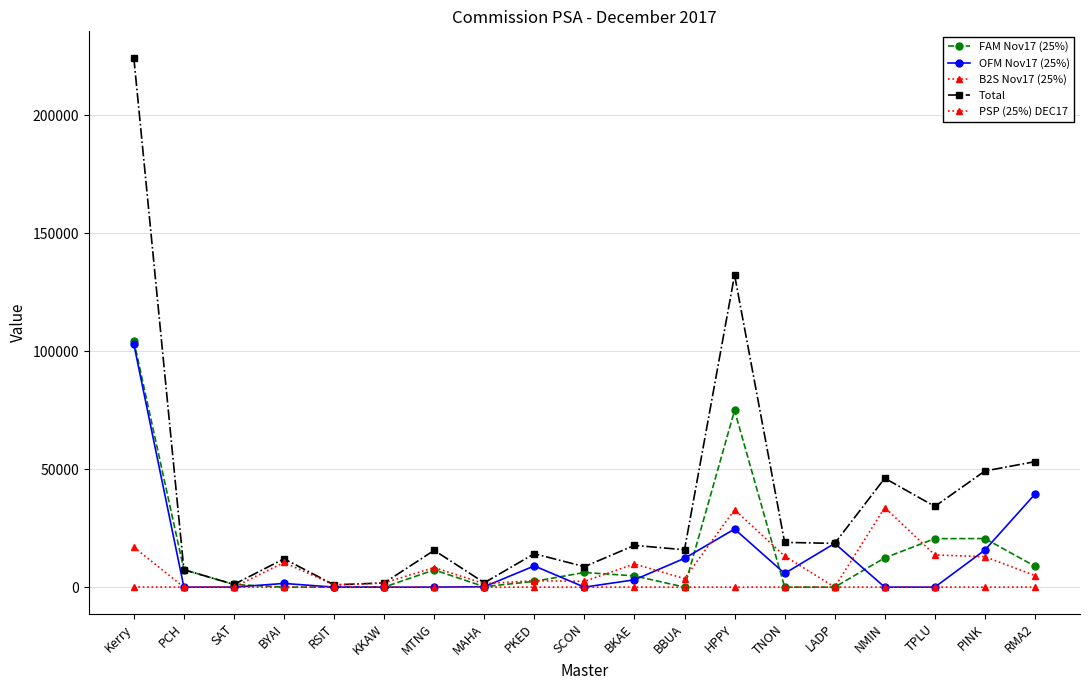

Reading right to left, list all the values displayed in this chart.

FAM Nov17 (25%): 8857.5	20597.2	20564.5	12424.5	0.0	0.0	74921.2	0.0	4774.0	6213.5	2453.8	196.5	7312.8	0.0	0.0	0.0	1150.5	7386.8	104405.5
OFM Nov17 (25%): 39431.8	15728.8	0.0	0.0	18549.0	5813.2	24633.5	12224.5	3107.5	0.0	8995.2	194.8	0.0	0.0	0.0	1567.8	0.0	0.0	103022.8
B2S Nov17 (25%): 0.0	0.0	0.0	0.0	0.0	0.0	0.0	0.0	0.0	0.0	0.0	0.0	0.0	0.0	0.0	0.0	0.0	0.0	16943.0
Total: 53204.2	49241.0	34218.2	46177.5	18549.0	18980.8	132368.5	15840.8	17712.8	8676.0	14176.5	1852.5	15607.8	1786.2	950.0	12026.5	1150.5	7386.8	224458.8
PSP (25%) DEC17: 4915.0	12915.0	13653.8	33753.0	0.0	13167.5	32813.8	3616.2	9831.2	2462.5	2727.5	1461.2	8295.0	1786.2	950.0	10458.8	0.0	0.0	87.5